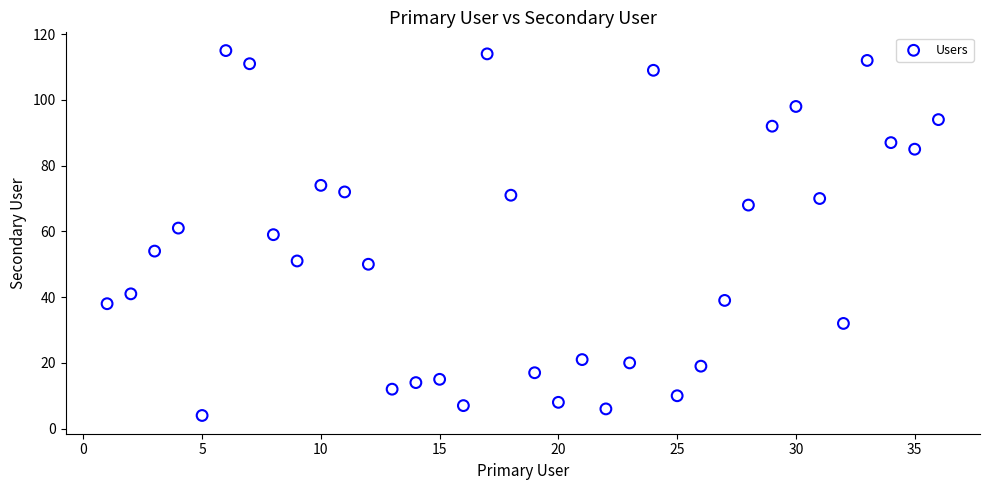

What is the range of X values (max minus min)?

35